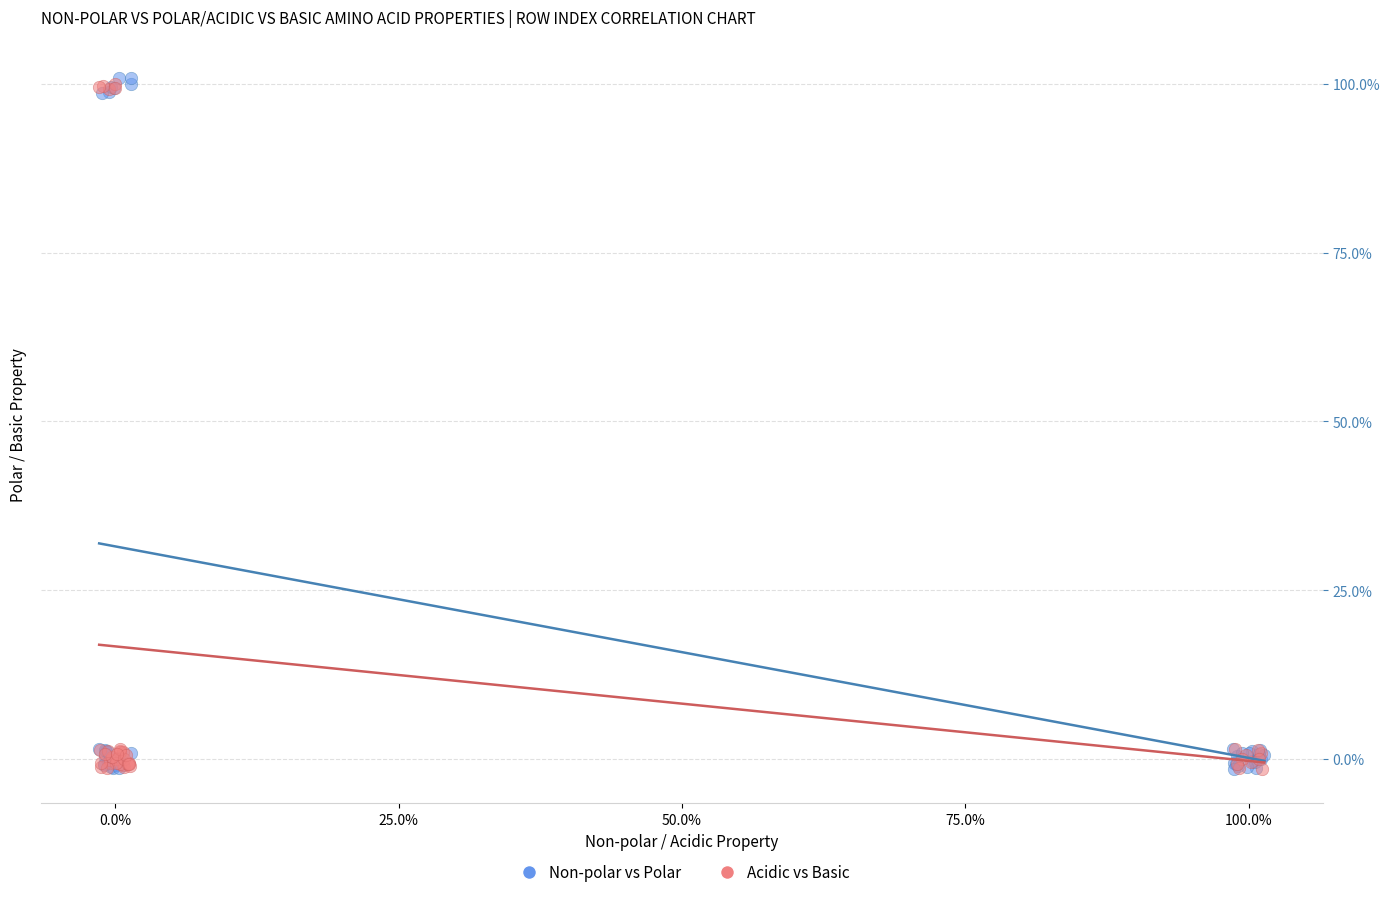

What are all the series names shown in the legend?

Non-polar vs Polar, Acidic vs Basic